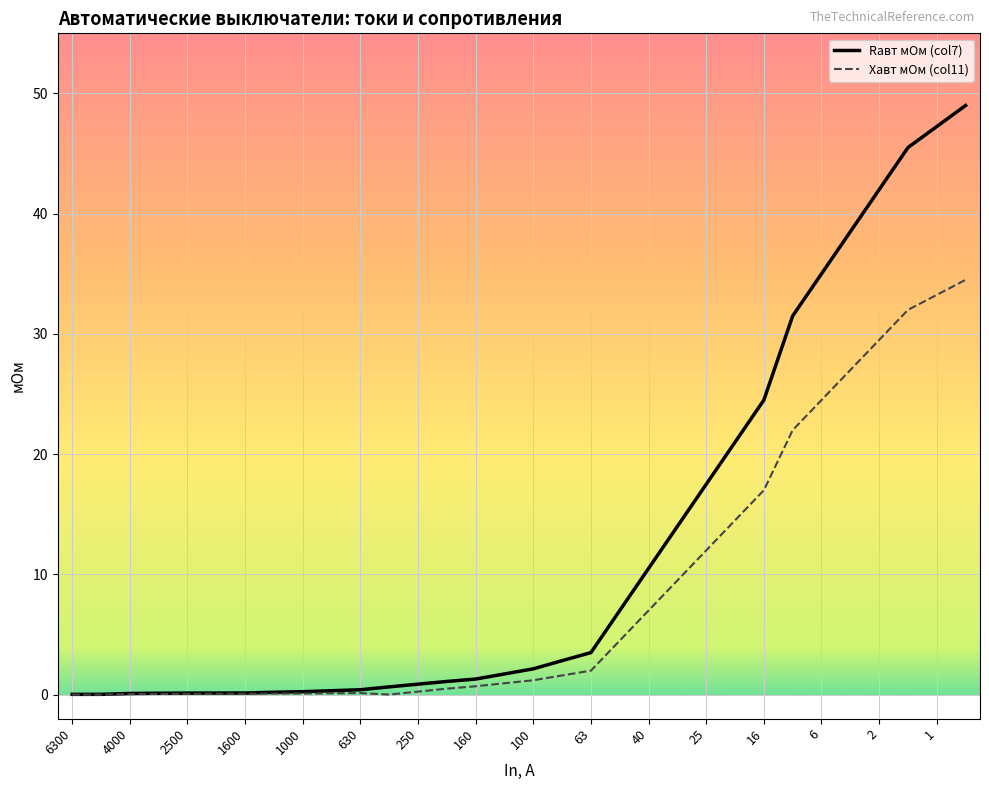

Which series has the largest total across all categories?

Rавт мОм (col7)